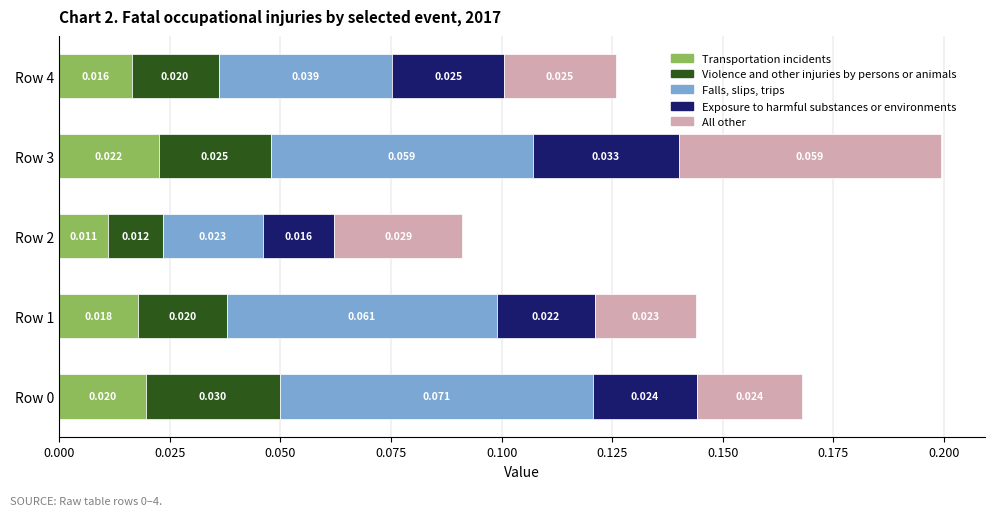

How many series are shown in this chart?

5